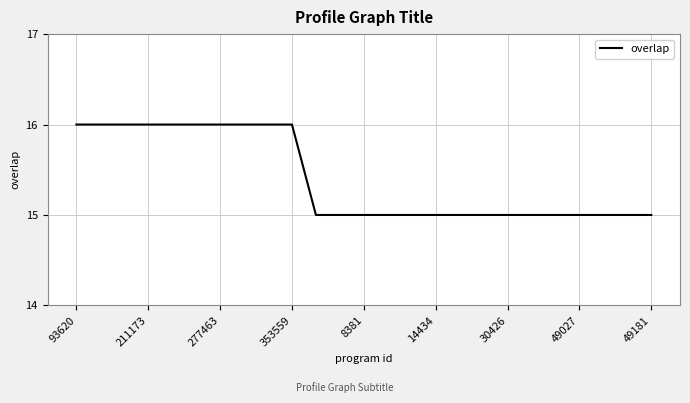

What is the greatest value displayed?

16